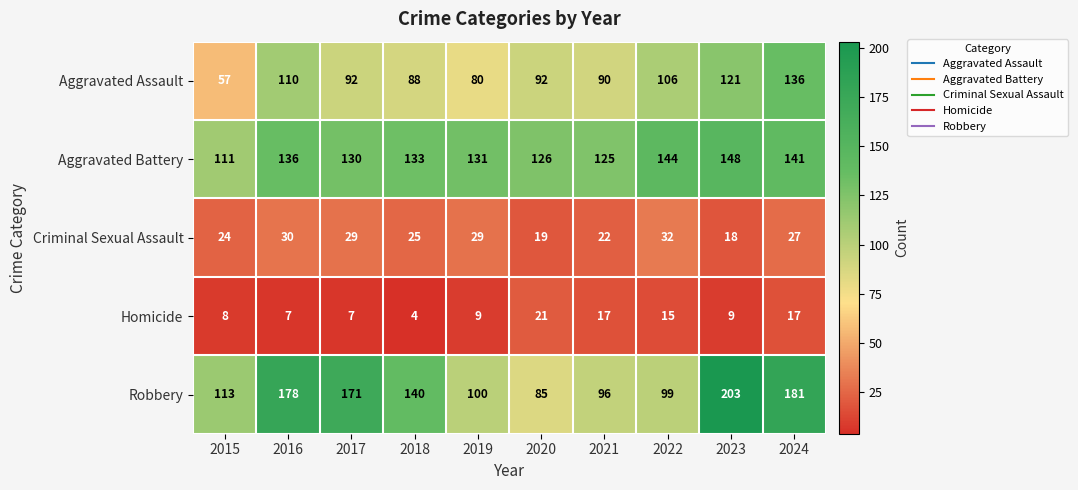

At 2017, list the series in order from smallest to largest.

Homicide, Criminal Sexual Assault, Aggravated Assault, Aggravated Battery, Robbery